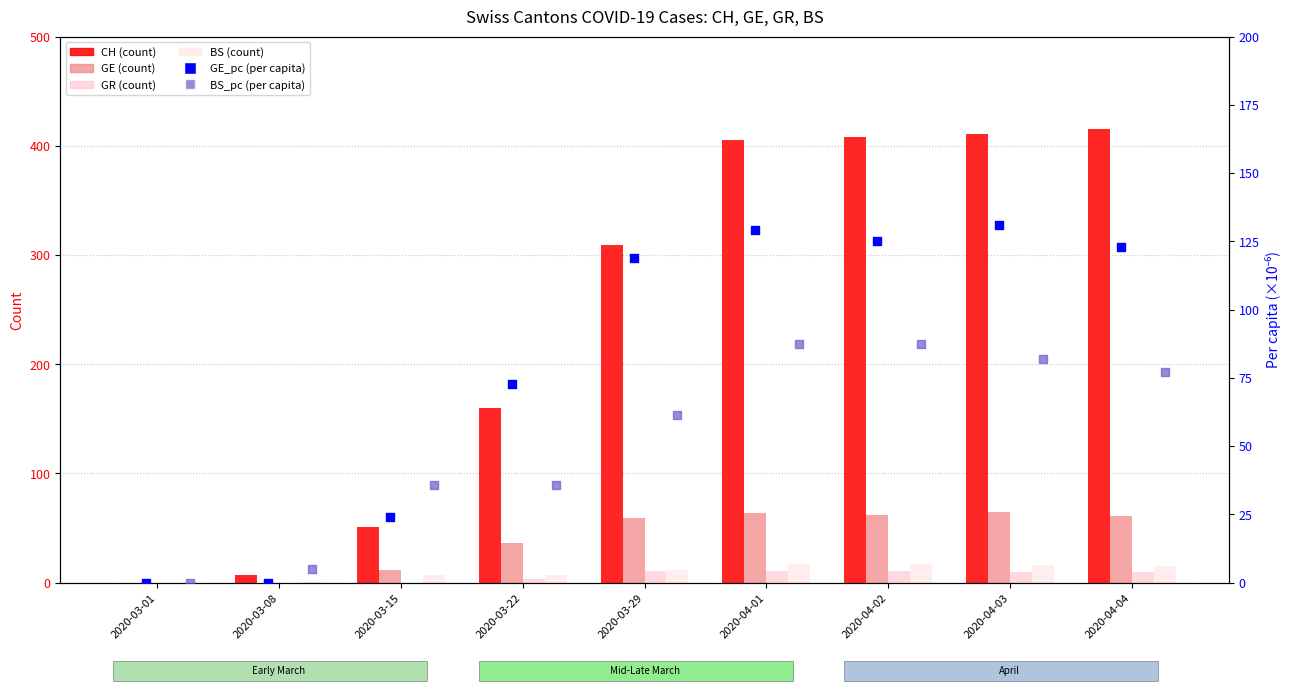

Which series contains the lowest Y value?

CH (count)